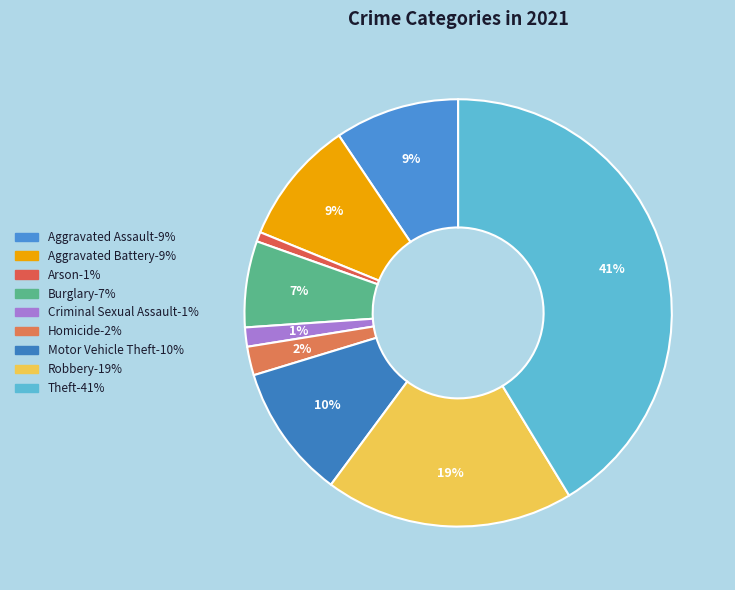

How many slices are in this pie chart?

9